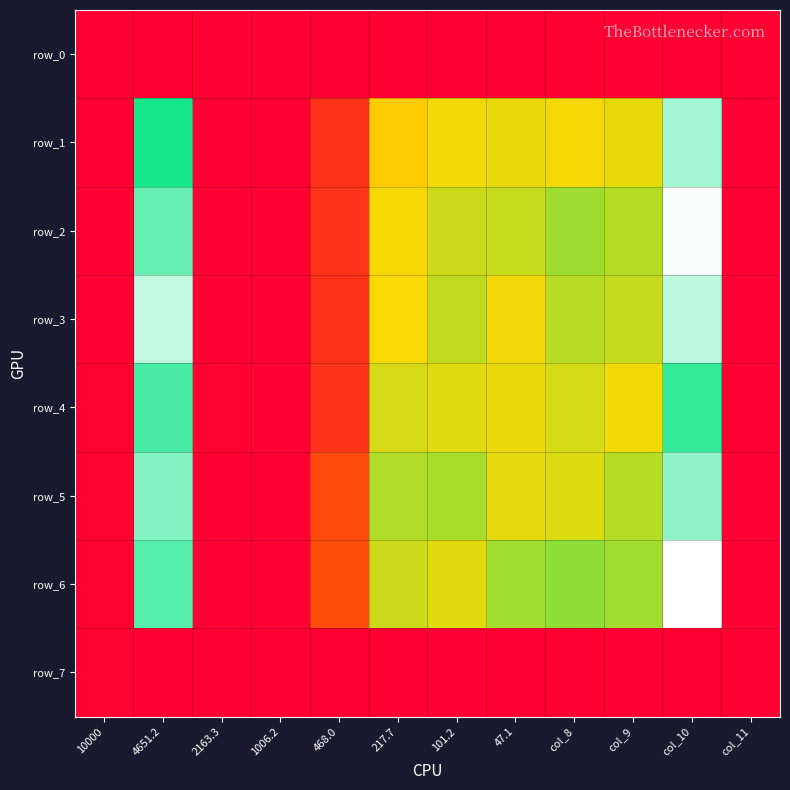

What is the sum of the row_7 values at 1006.2 and col_10?

0.1